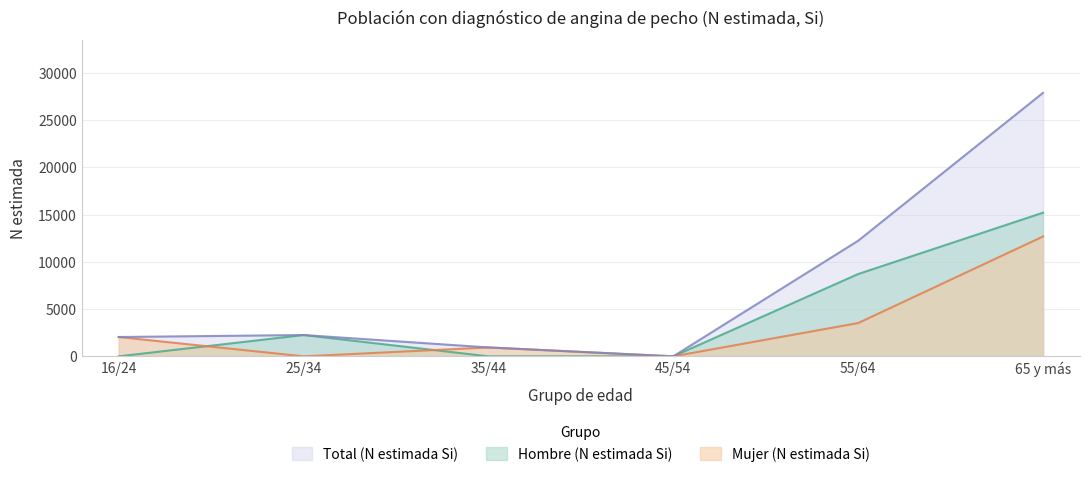

Reading left to right, transcribe all the data shown in this chart.

Hombre (N estimada Si): 0	2253	0	0	8706	15195
Mujer (N estimada Si): 2044	0	940	0	3521	12678
Total (N estimada Si): 2044	2253	940	0	12227	27874